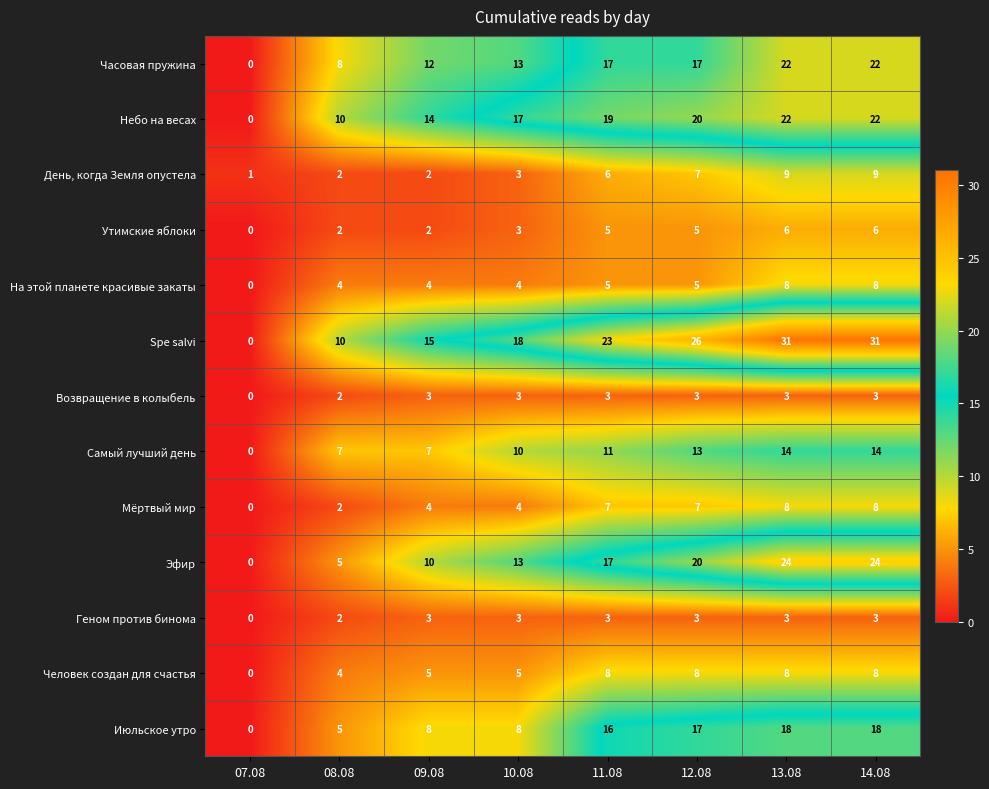

How many Геном против бинома values are between 3 and 4?

6